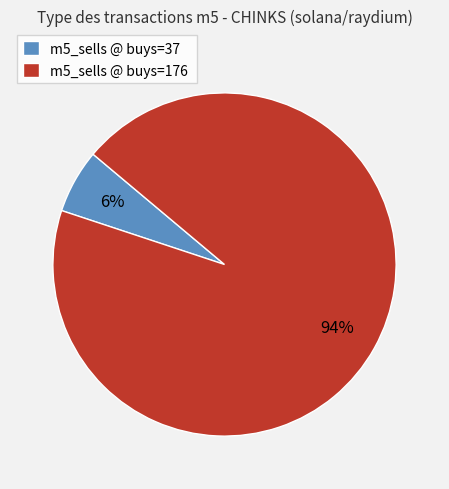

Rank the categories by value from lowest to highest.

m5_sells @ buys=37, m5_sells @ buys=176